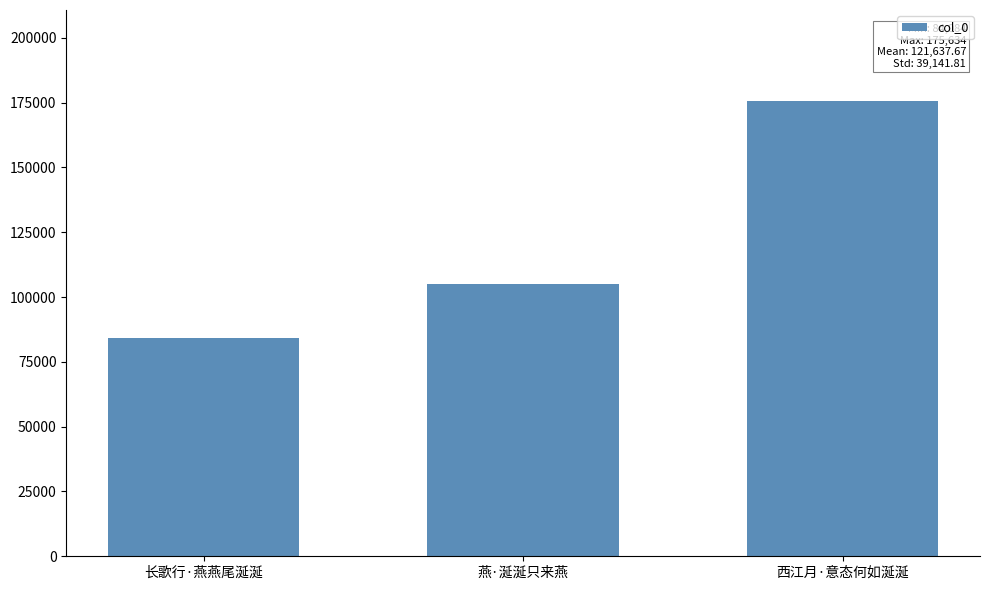

Reading left to right, extract all data points from this chart.

长歌行·燕燕尾涎涎=84084	燕·涎涎只来燕=105195	西江月·意态何如涎涎=175634